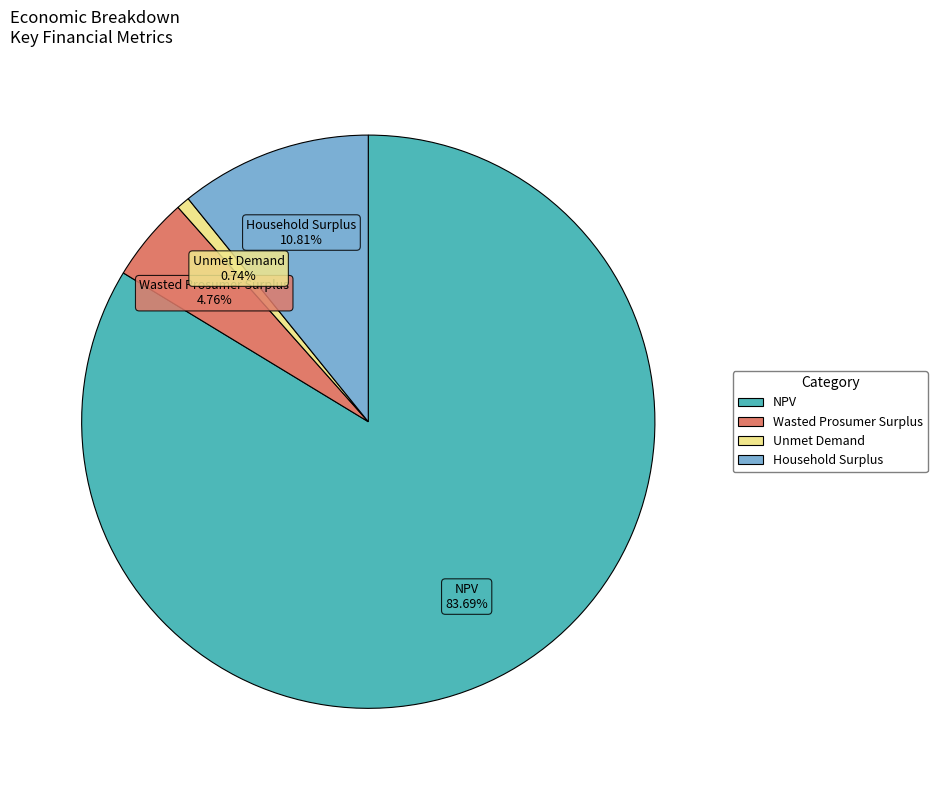

To the nearest percent, what is the difference between the Wasted Prosumer Surplus and NPV slice percentages?

79%